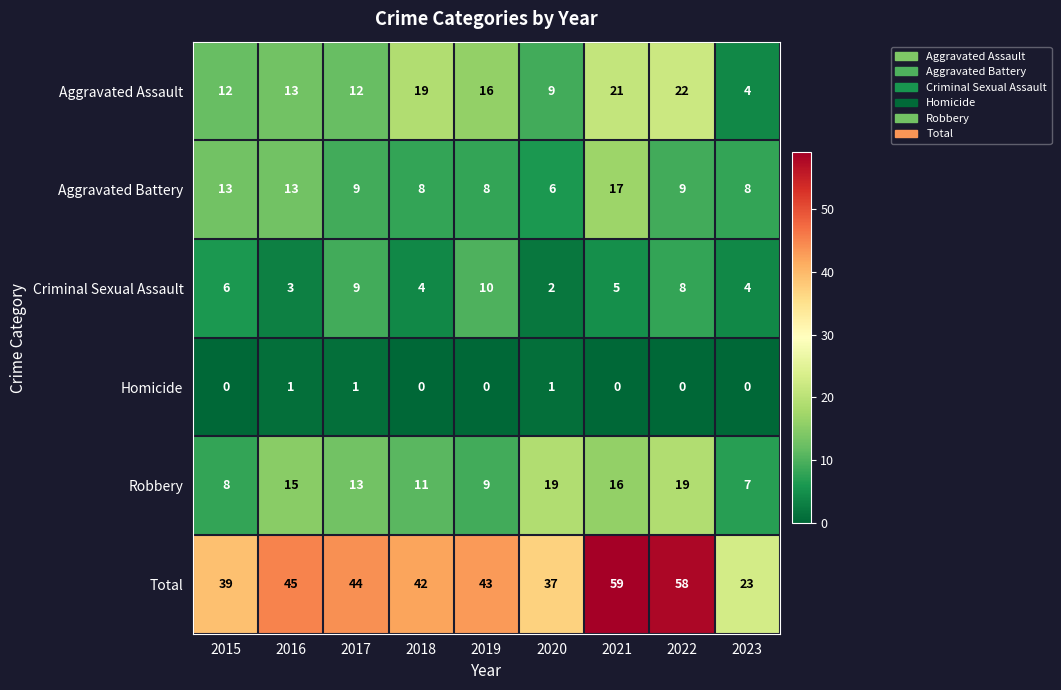

Read the Criminal Sexual Assault value at 2021.

5